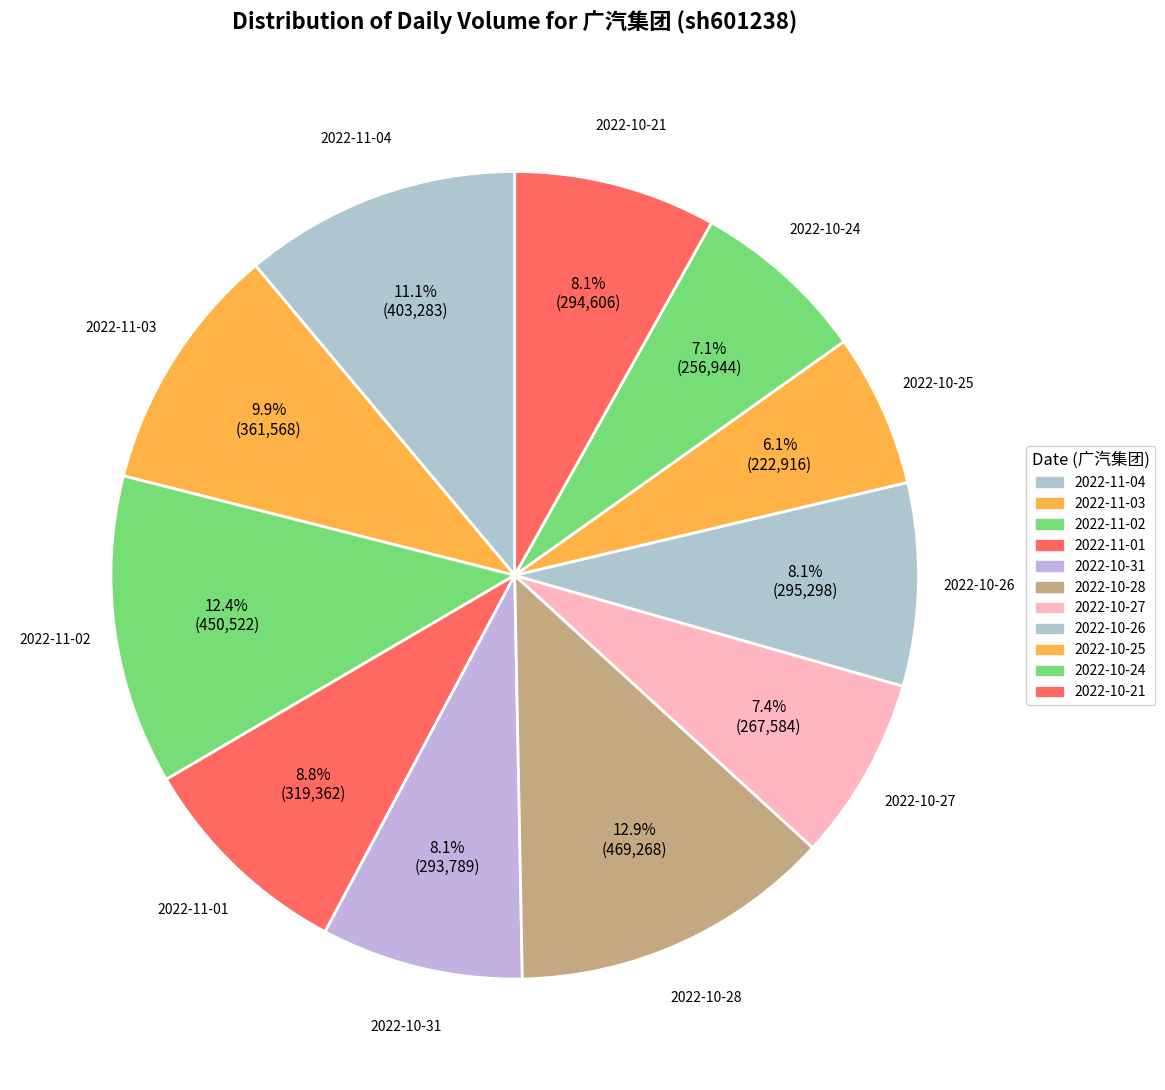

What is the change in value from 2022-11-02 to 2022-10-25?

-227606